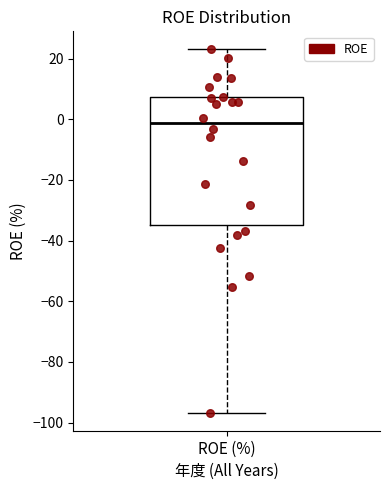

Read this box plot against the y-axis: the position of the median line, the range covered by the box, and the ends of both whiskers. The values are not printed on the chart, so give them approximately, as read against the axis.

median -2, box -34 to 8, whiskers -96 to 24